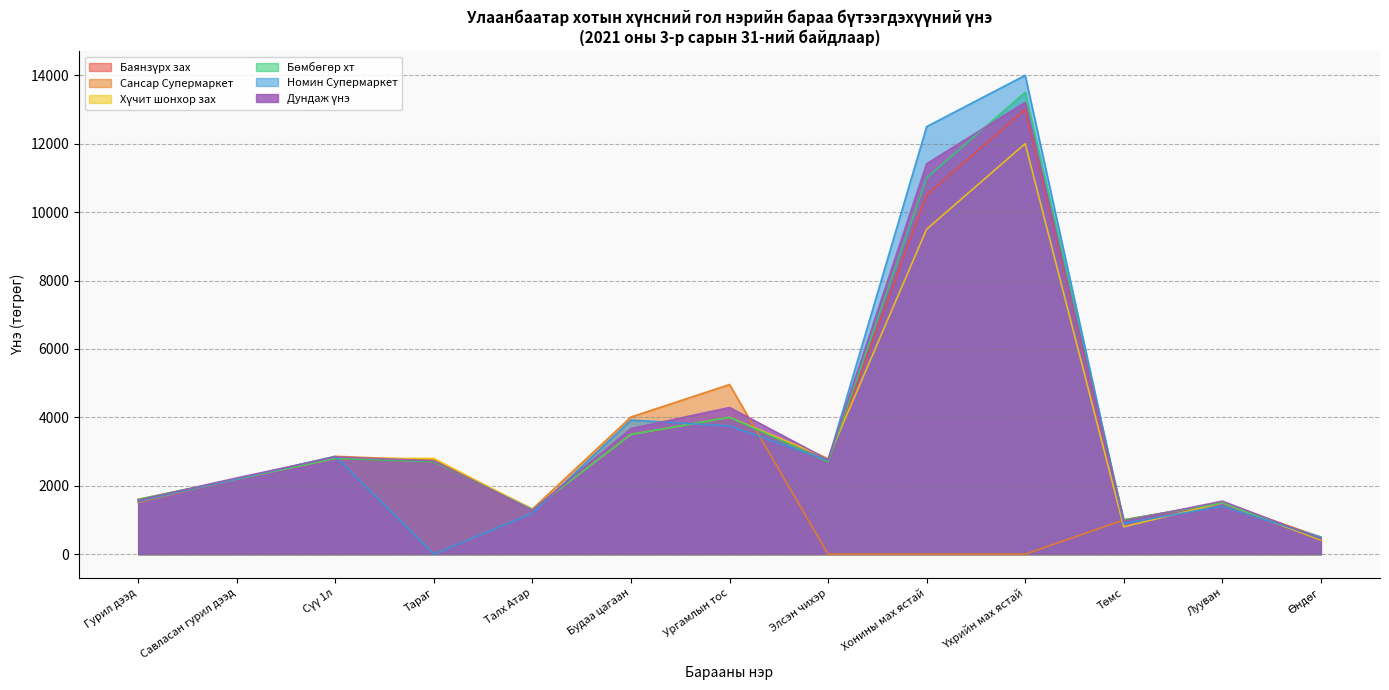

Count the number of categories in the chart.

13